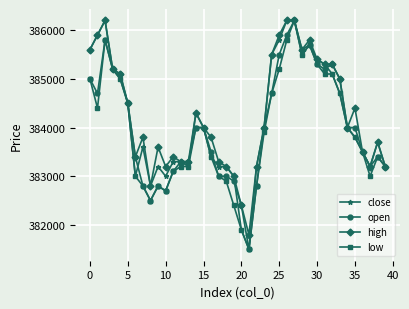

What is the value of the open point at the 24th from the left?

384000